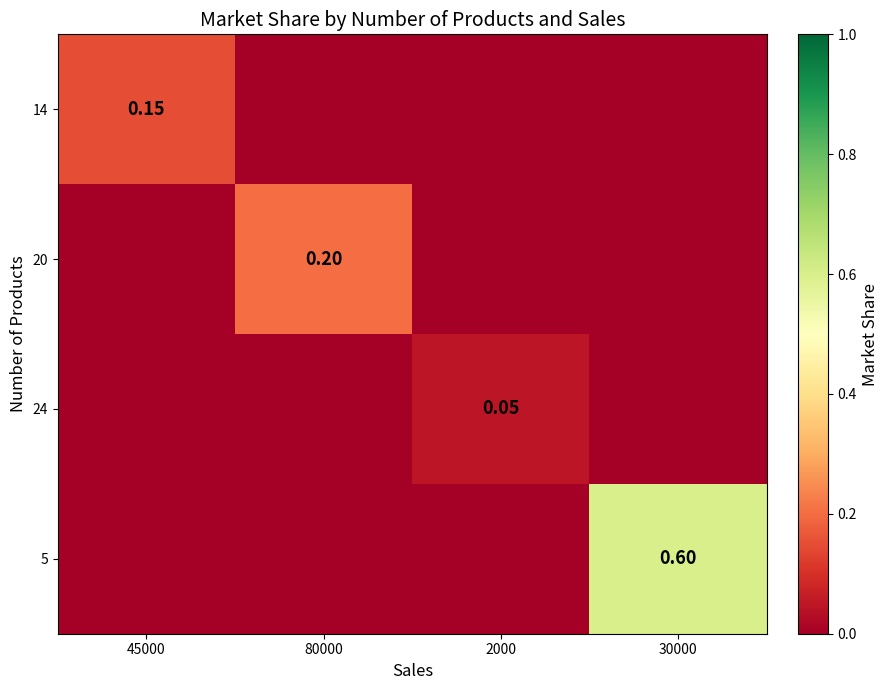

The value of 14 at 2000 is 0.0. True or false?

True